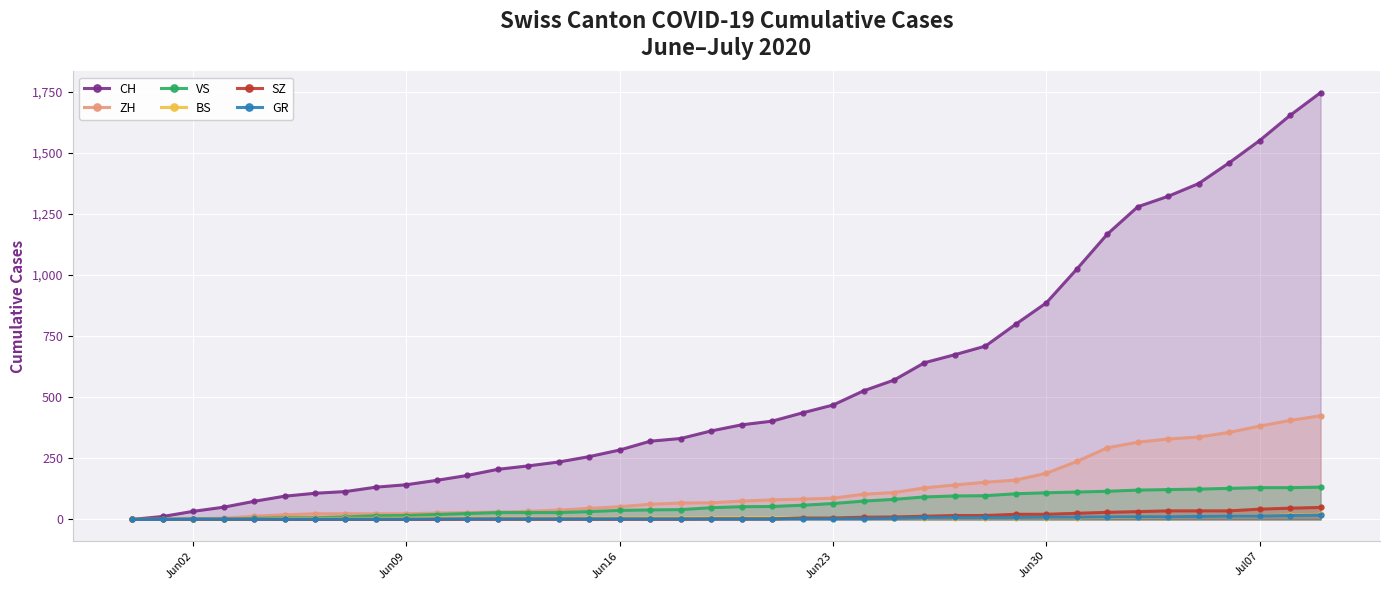

Which series has the largest range (max minus min)?

CH